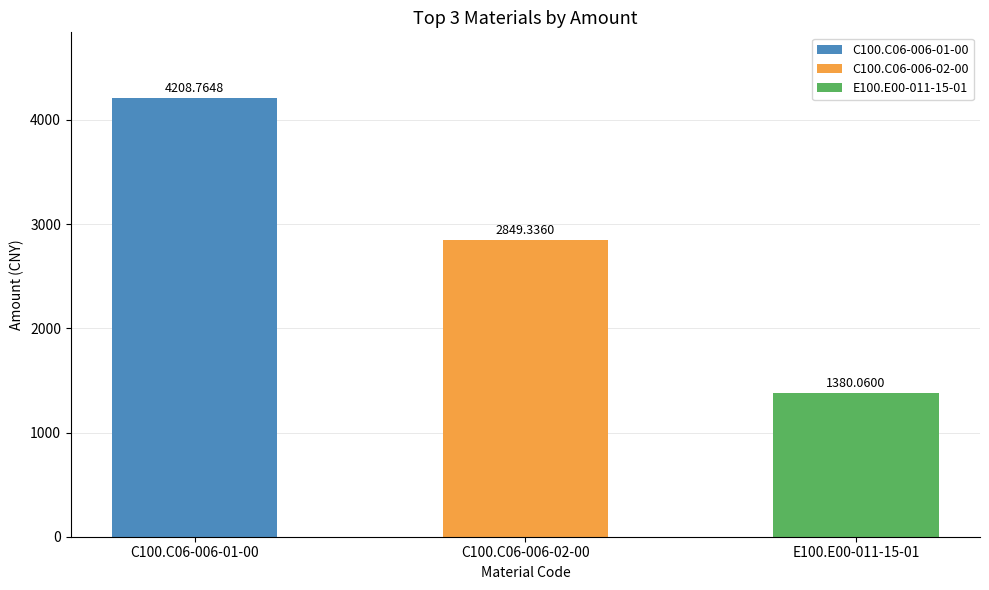

Count the number of data series in this chart.

1